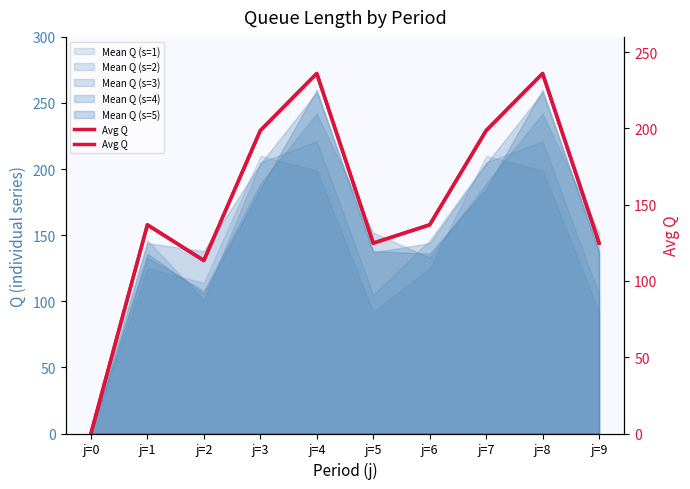

Reading left to right, what are all the values shown in this chart?

j=0=0.0	j=1=136.8	j=2=113.4	j=3=198.6	j=4=236.0	j=5=124.8	j=6=136.8	j=7=198.6	j=8=236.0	j=9=124.8